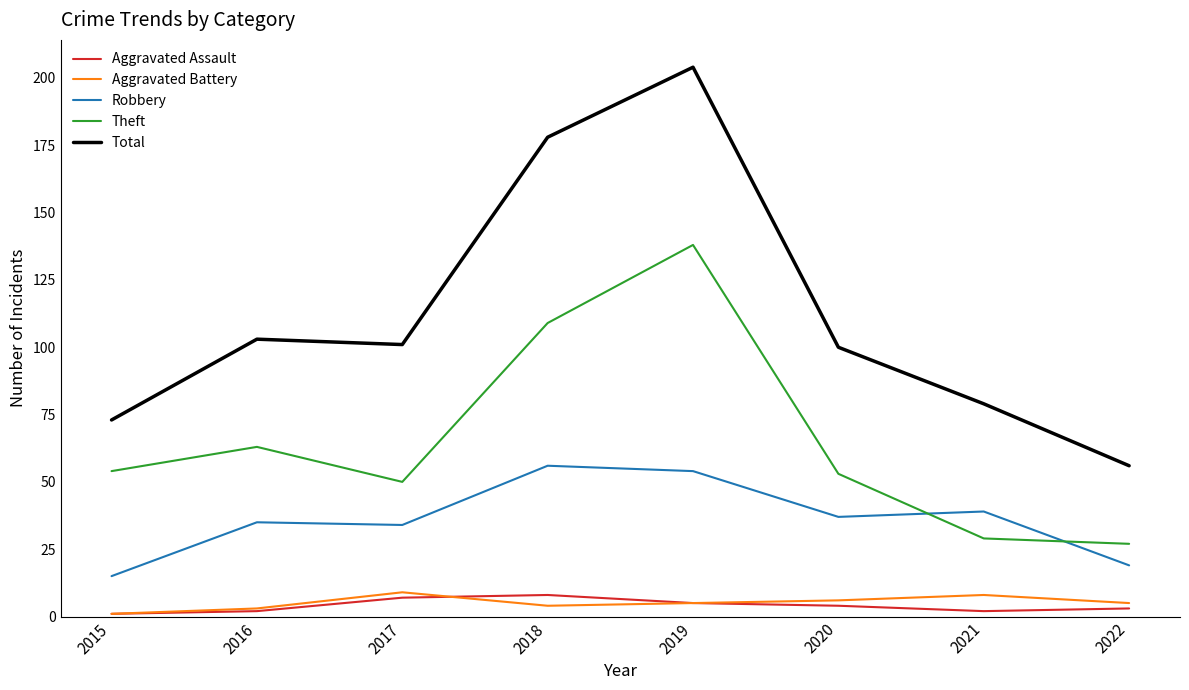

How many interior local peaks does the Theft series have?

2